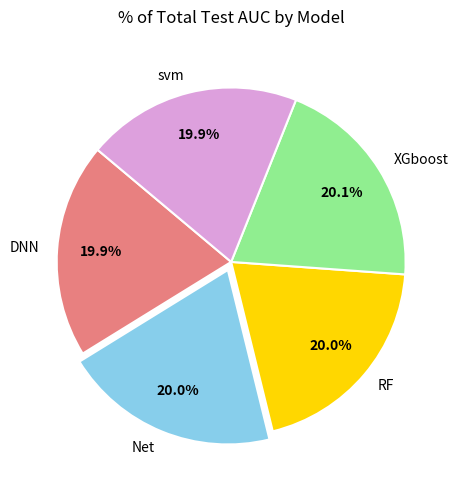

To the nearest percent, what is the average slice percentage?

20%